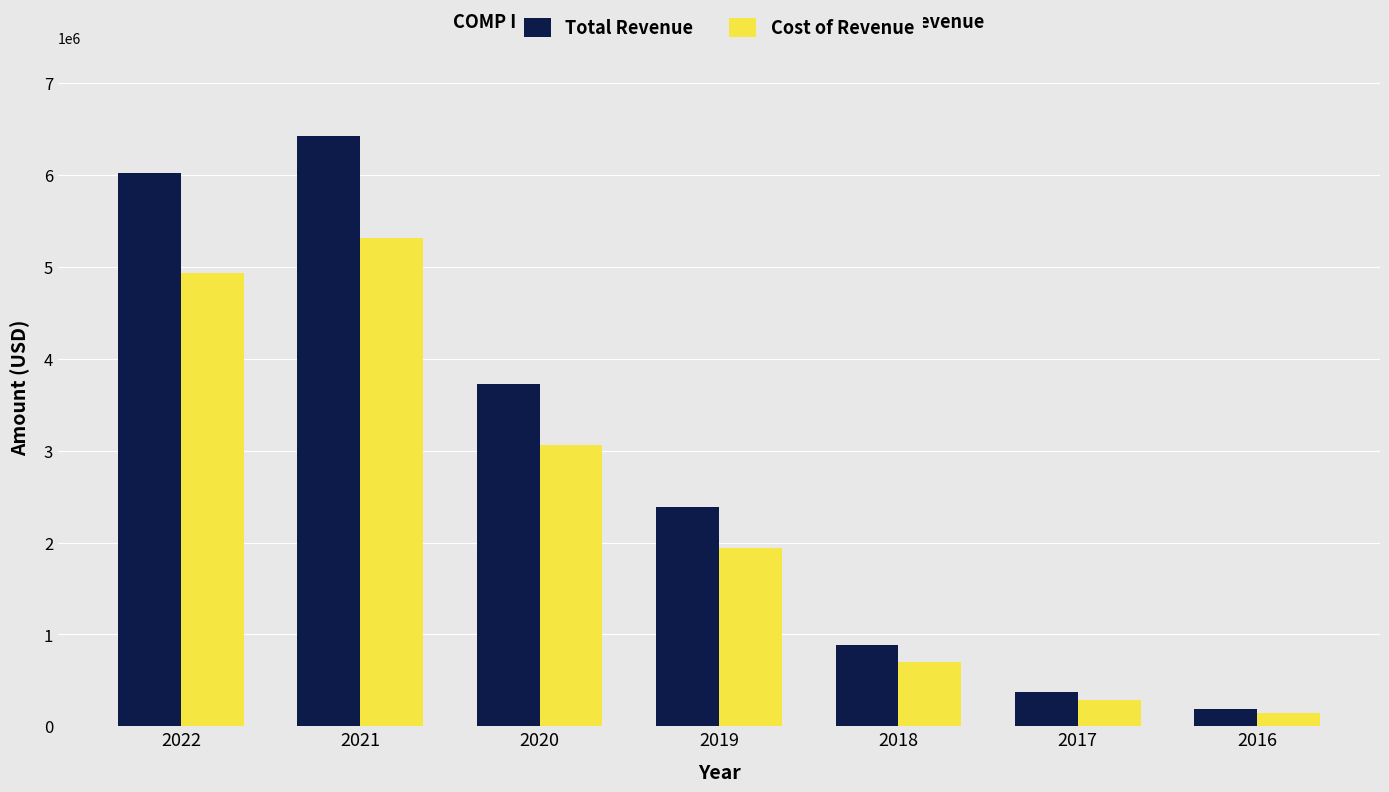

The value of Cost of Revenue at 2022 is 4936100. True or false?

True